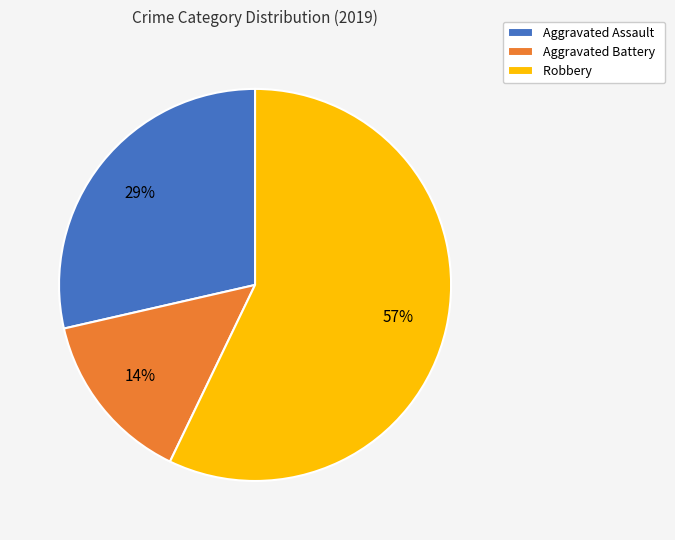

The Robbery slice represents 57% of the pie. True or false?

True